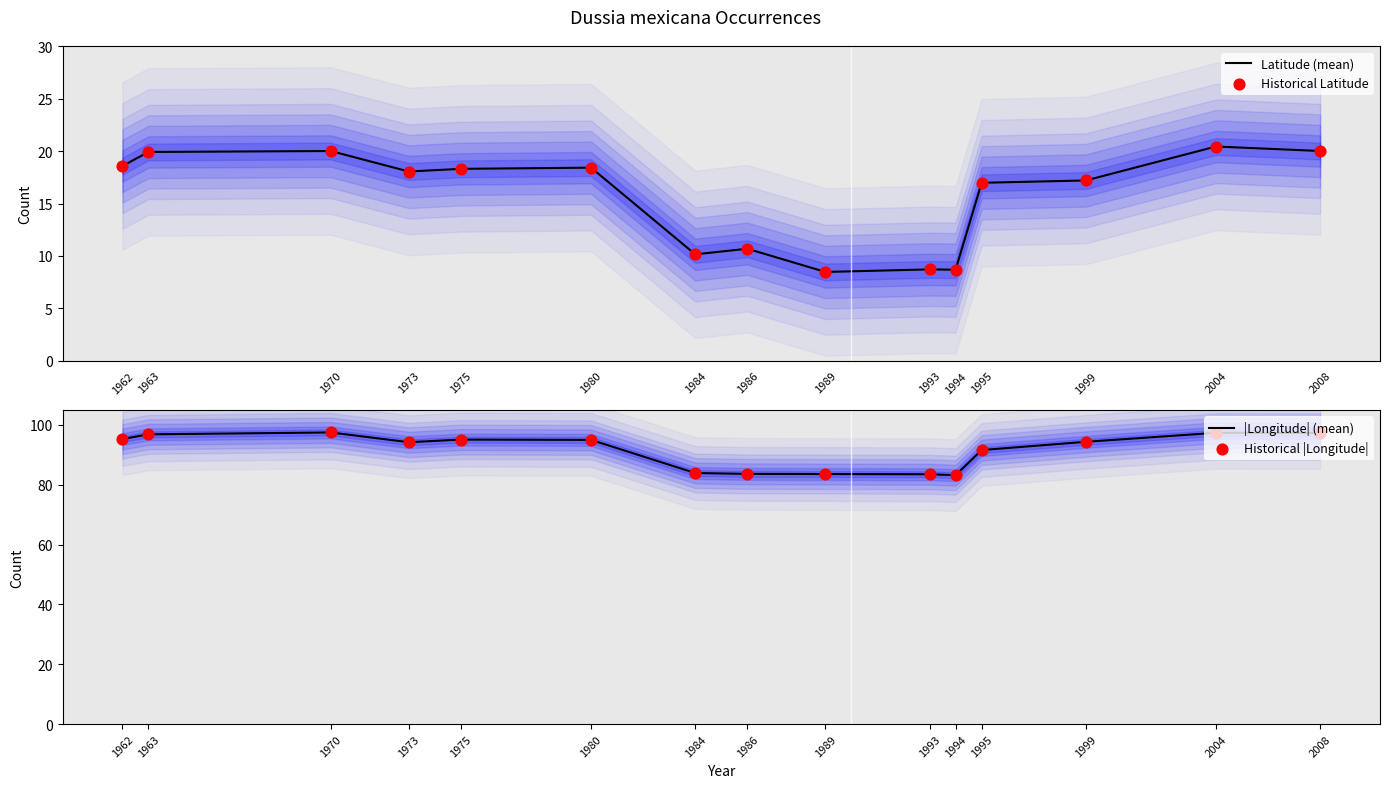

What are all the series names shown in the legend?

Latitude (mean), Historical Latitude, |Longitude| (mean), Historical |Longitude|